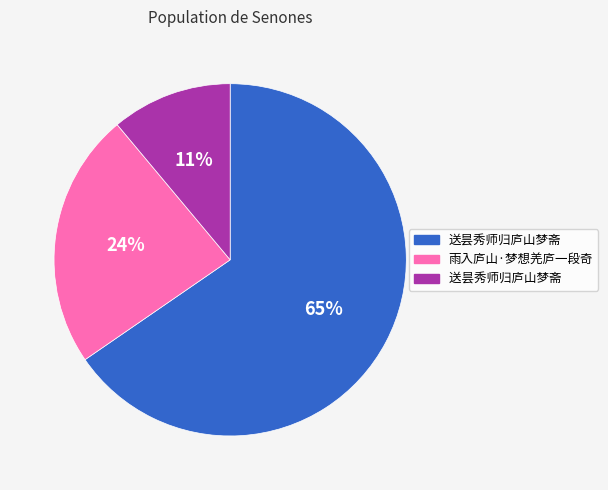

To the nearest percent, what is the difference between the largest and smallest slice percentages?

54%